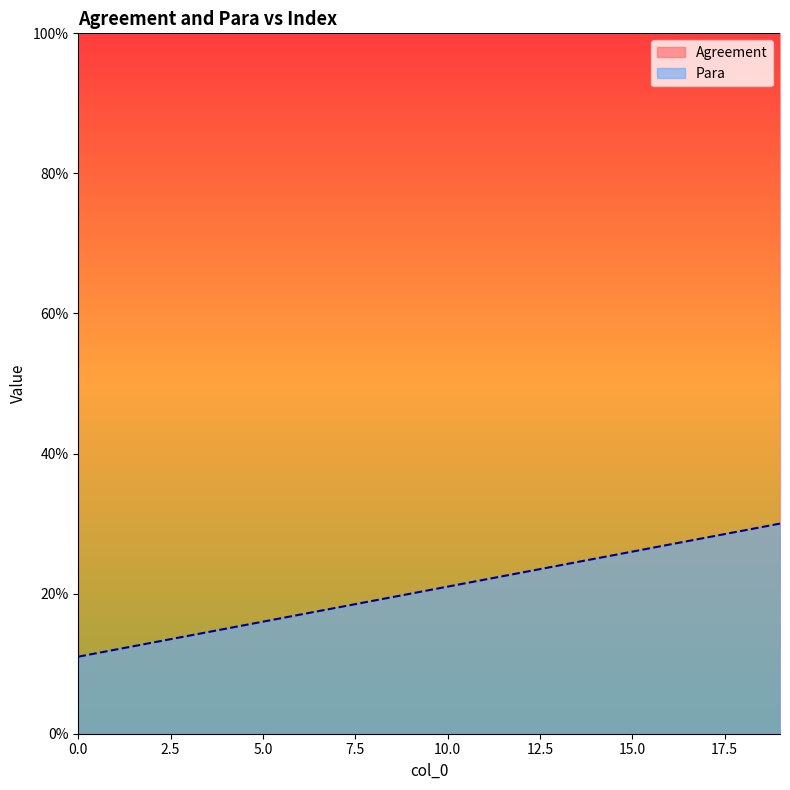

The chart shows a value of 0.1 at 10.0. True or false?

False